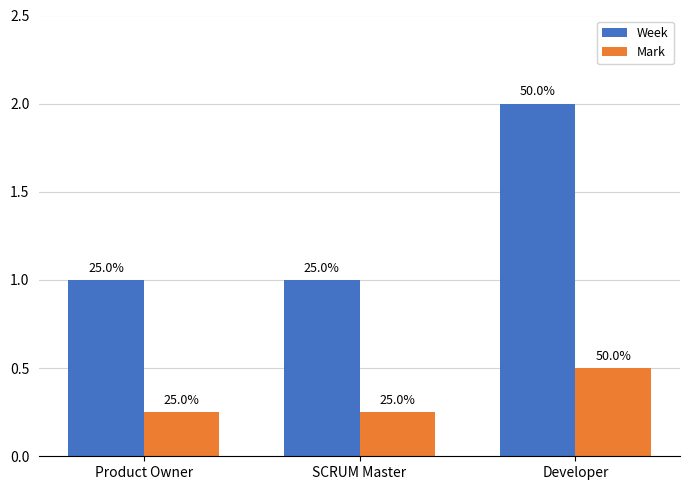

What are all the series names shown in the legend?

Week, Mark